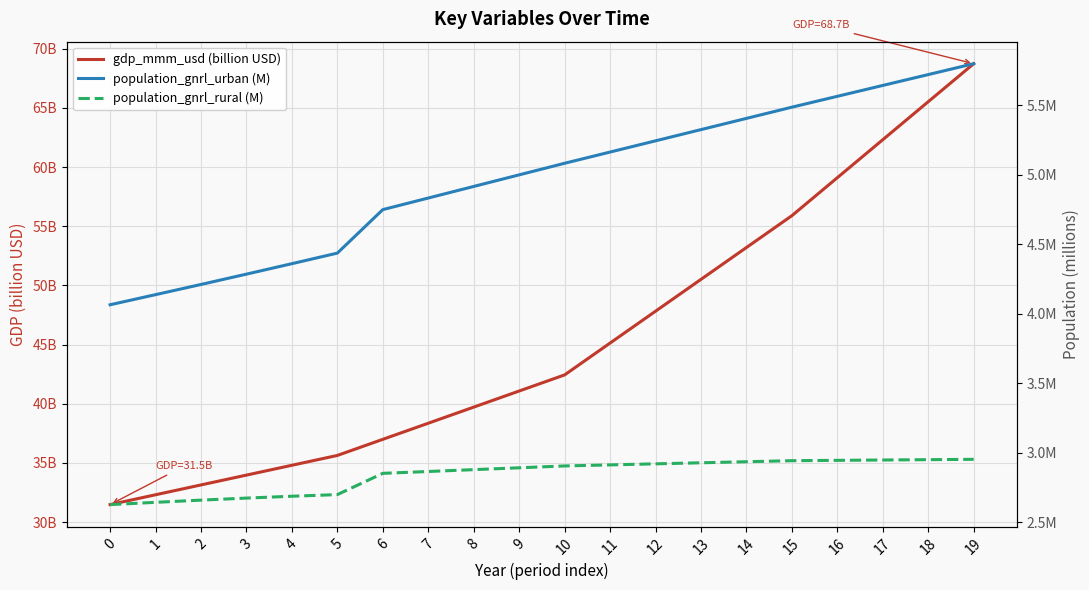

Which label corresponds to the largest value in the chart?

19